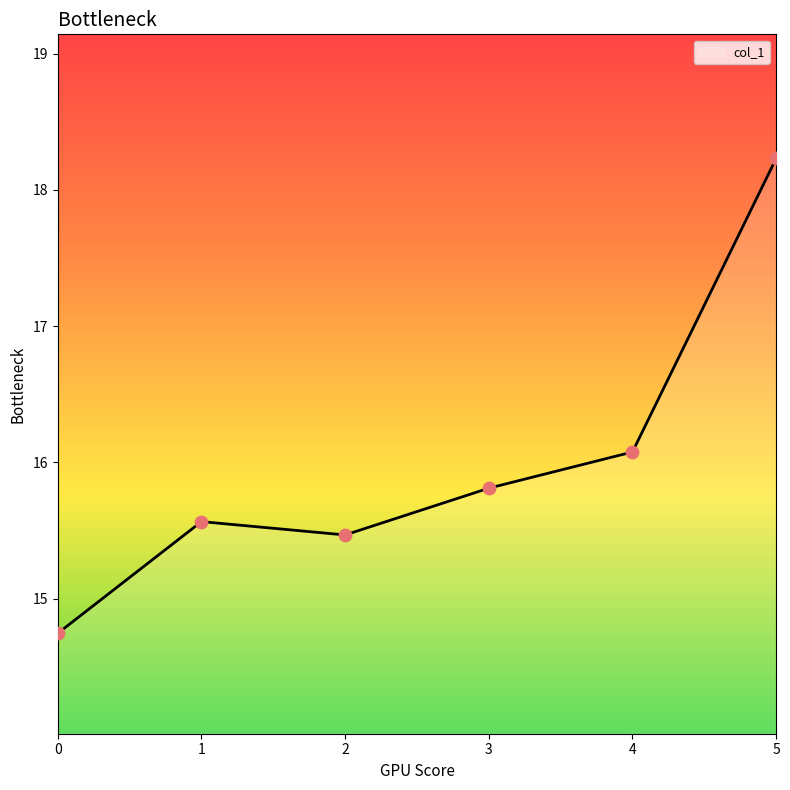

What is the change in value from 0 to 4?

+1.3